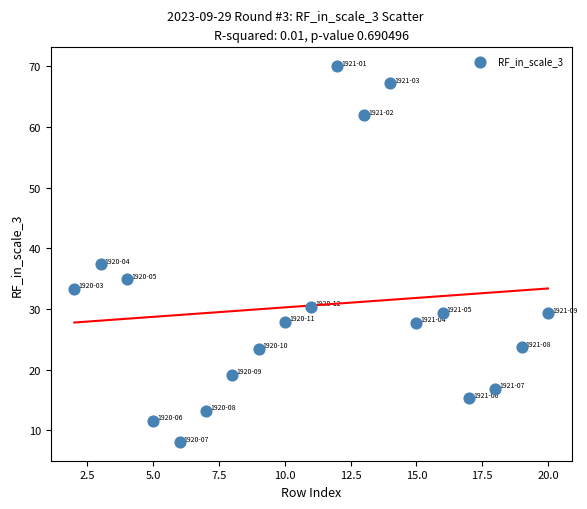

What Y value in the scatter plot is closest to 39?

37.4